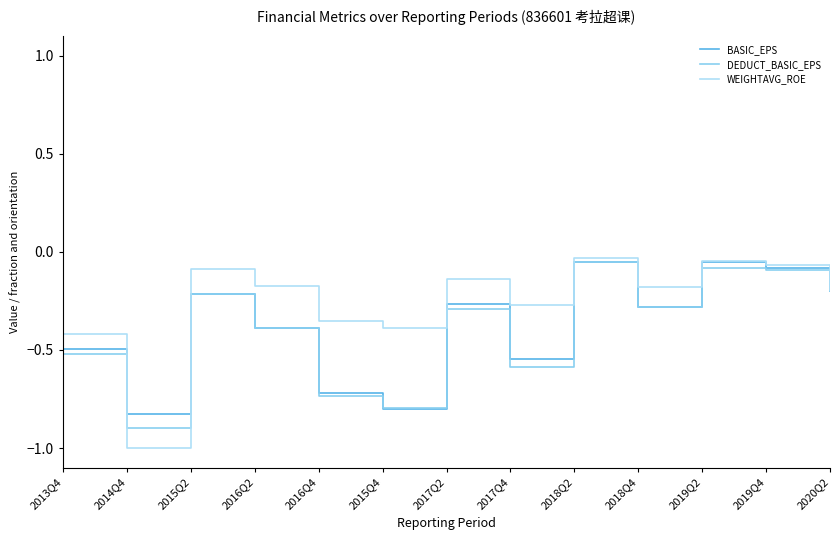

What is the minimum value for DEDUCT_BASIC_EPS?

-0.9